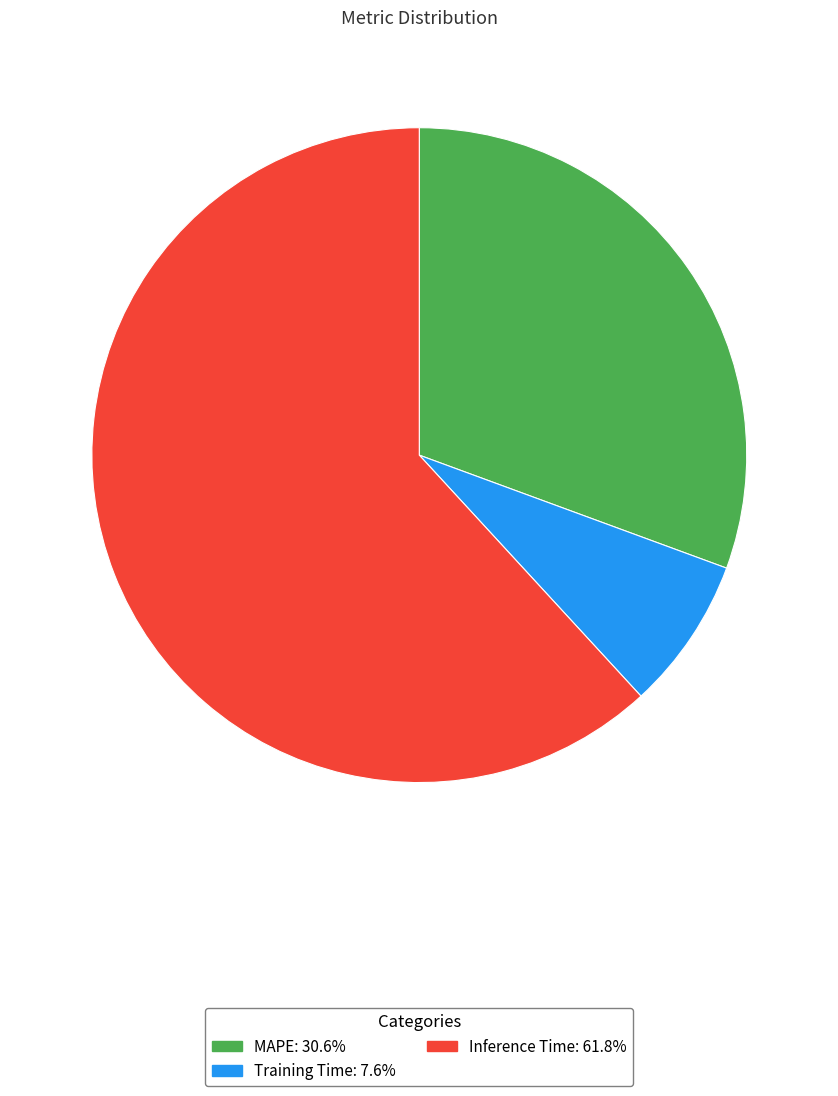

Is there any slice that represents more than half of the pie?

Yes